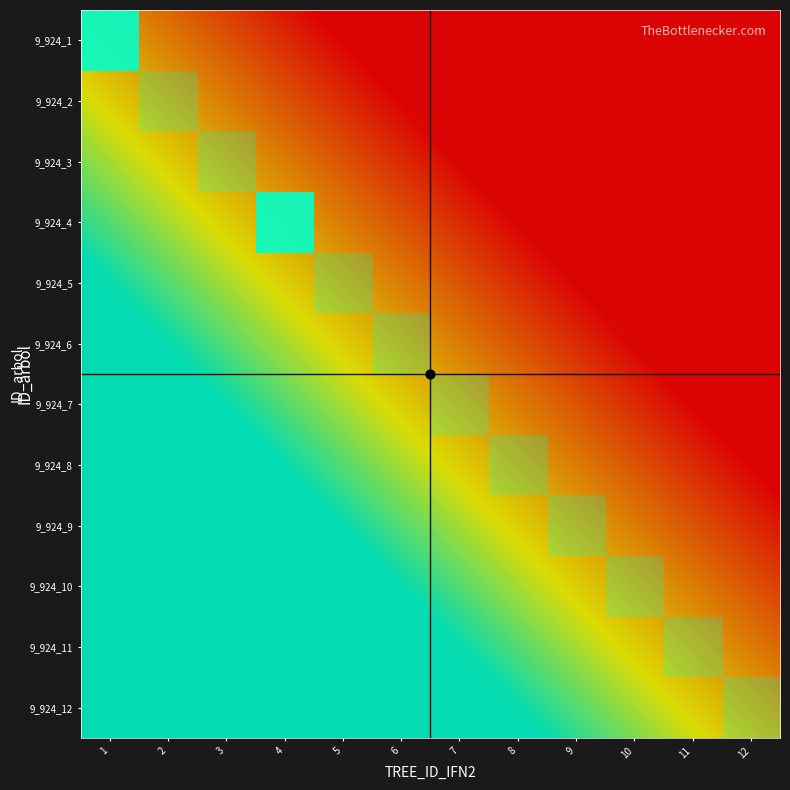

Is the value of 9_924_7 at 3 greater than the value of 9_924_3 at 3?

No